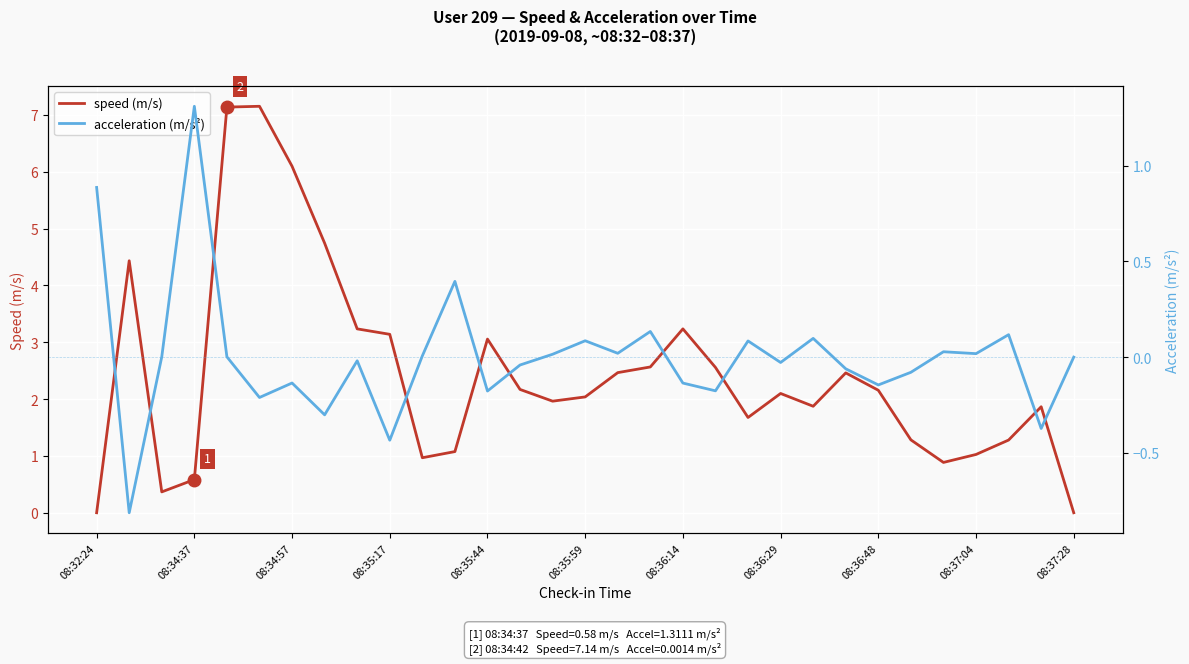

How many lines are shown in the chart?

2